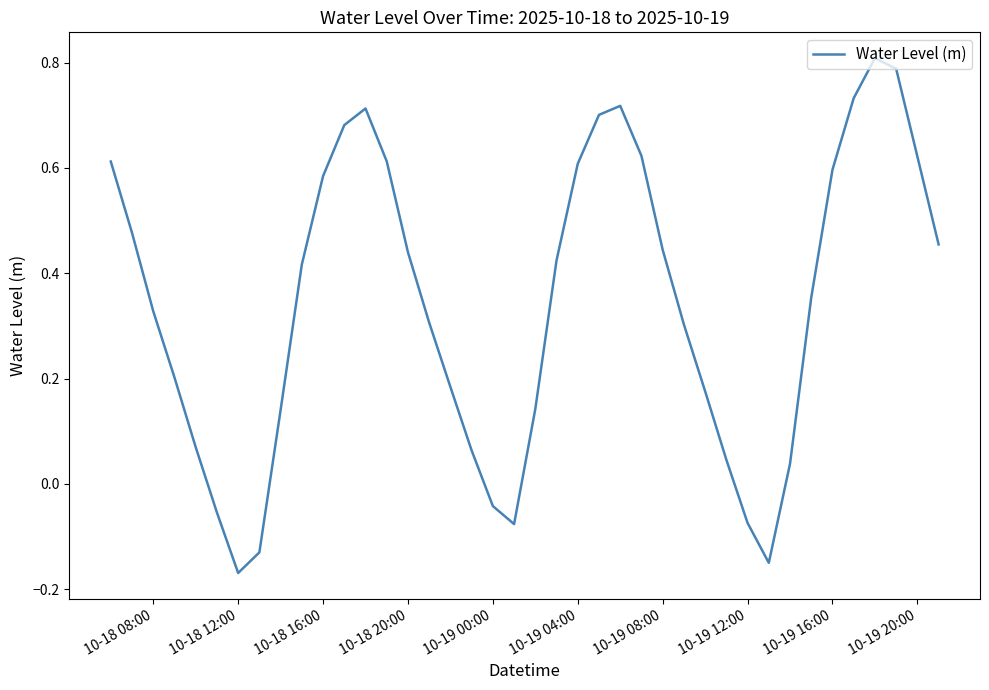

What is the difference between the maximum and minimum values?

1.0